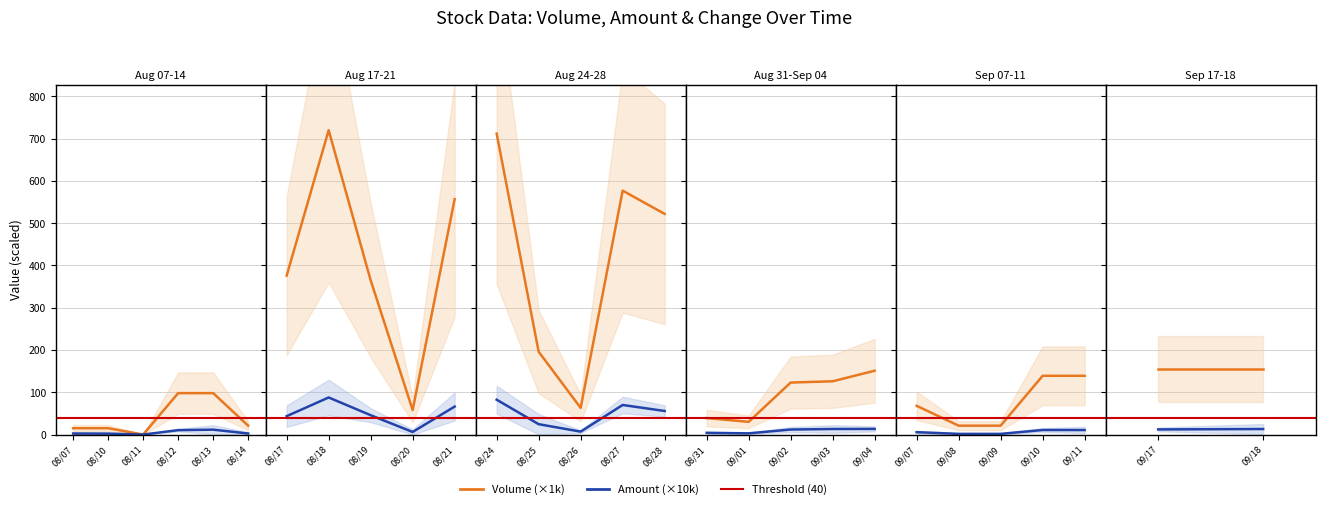

Which series changed the most between 09/17 and 09/18?

Amount (×10k)